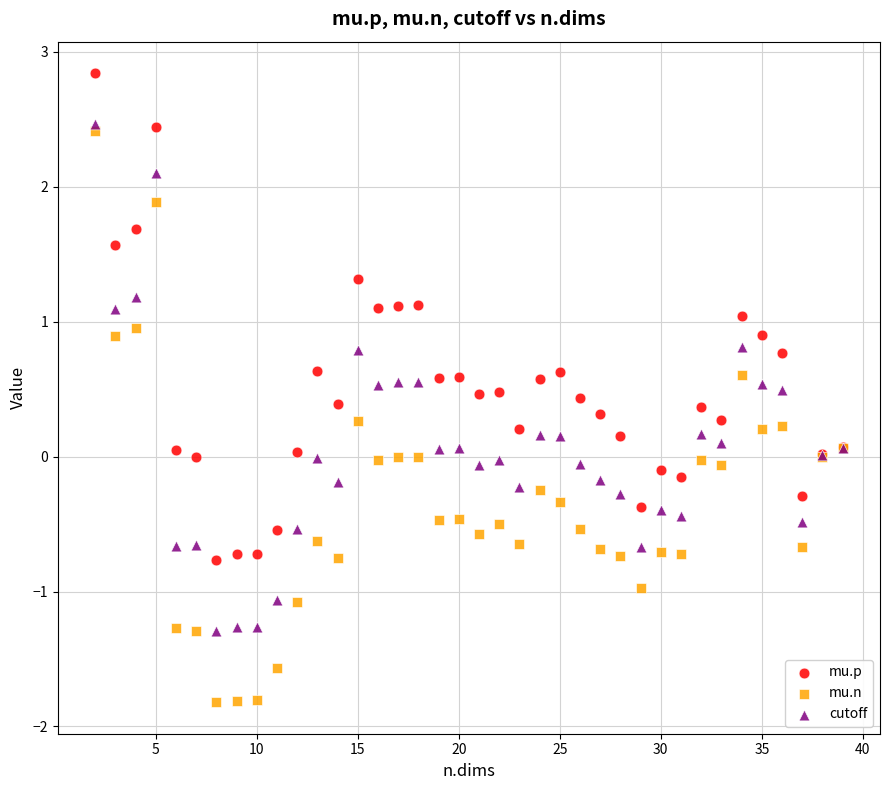

Which series contains the highest Y value?

mu.p